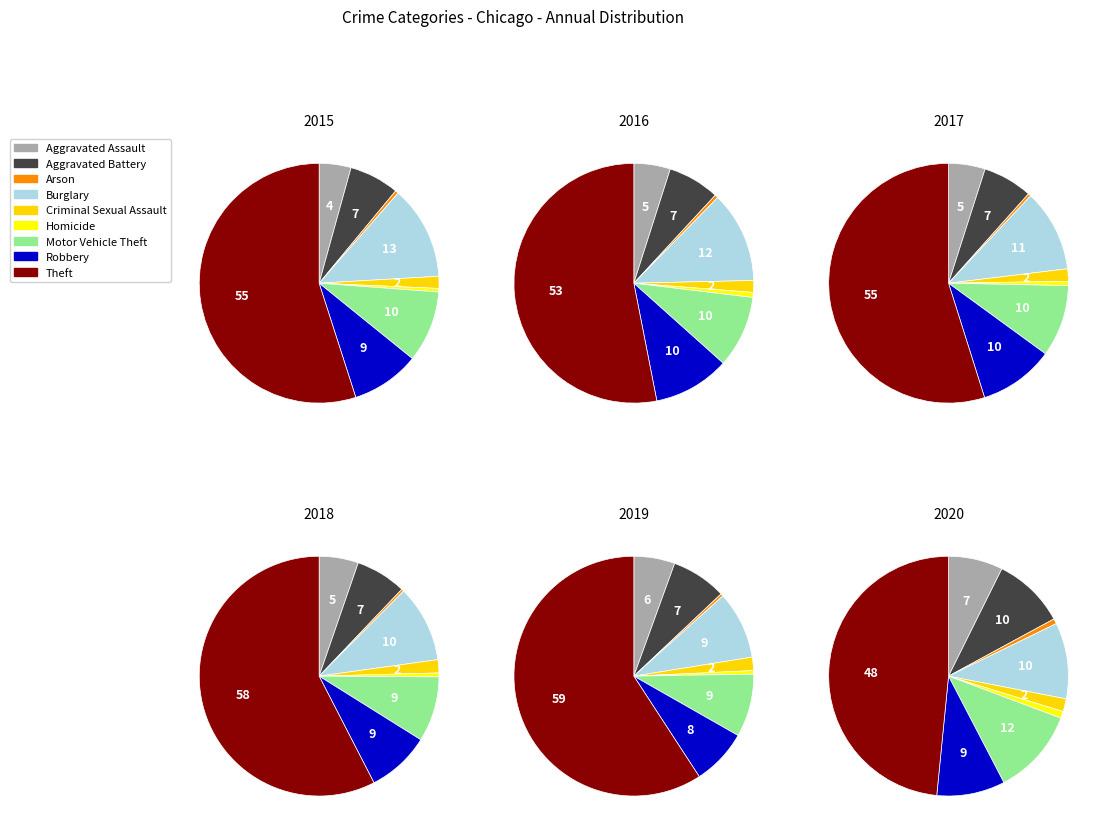

True or false: Criminal Sexual Assault accounts for 11% of the total.

False